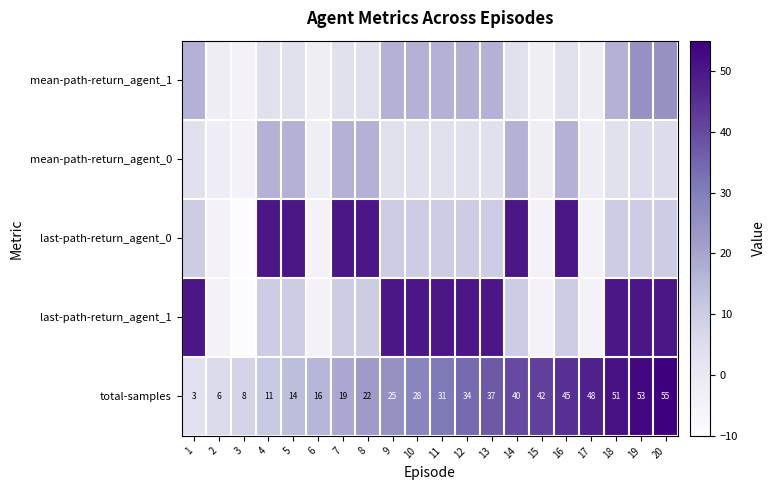

What is the total value across all series at 17?

34.7